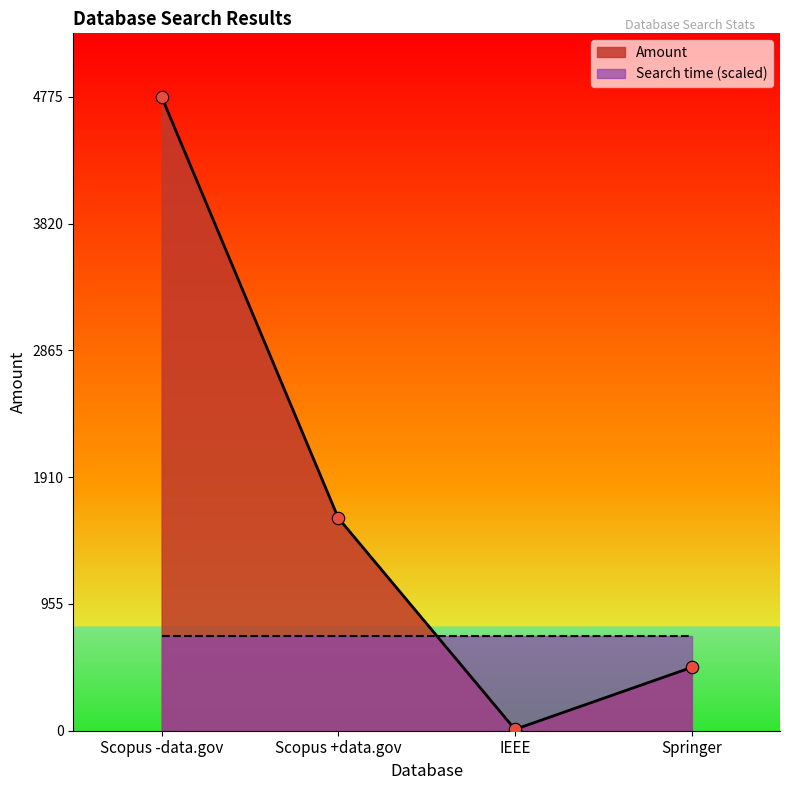

Which has a higher value, Springer or IEEE?

Springer